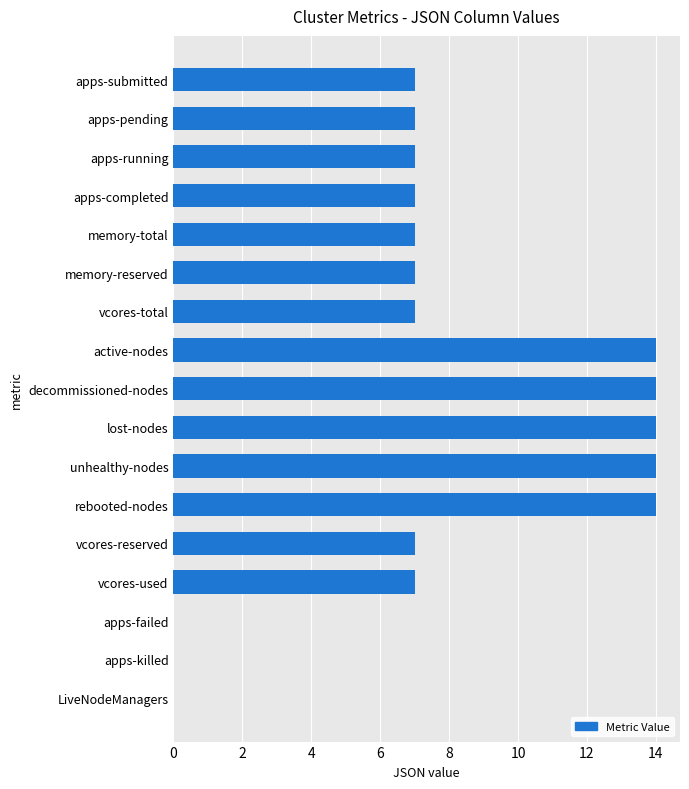

The value at vcores-used is 7. True or false?

True